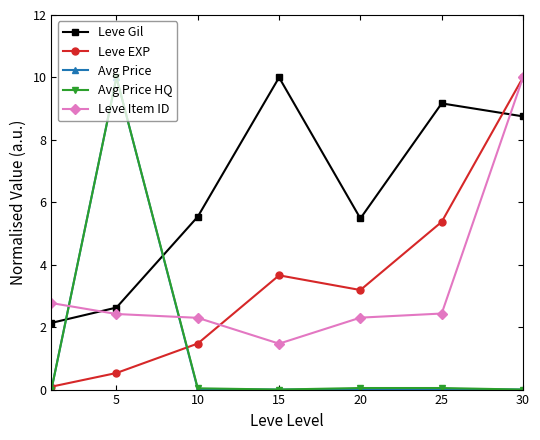

What is the maximum value shown in the chart?

10.0